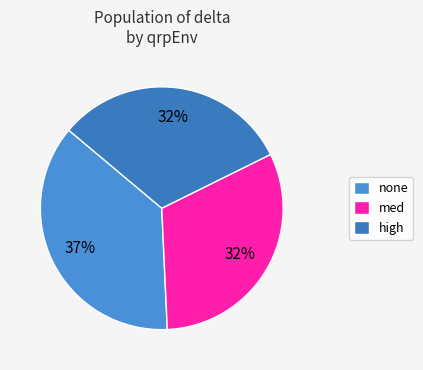

Which has a higher value, none or med?

none